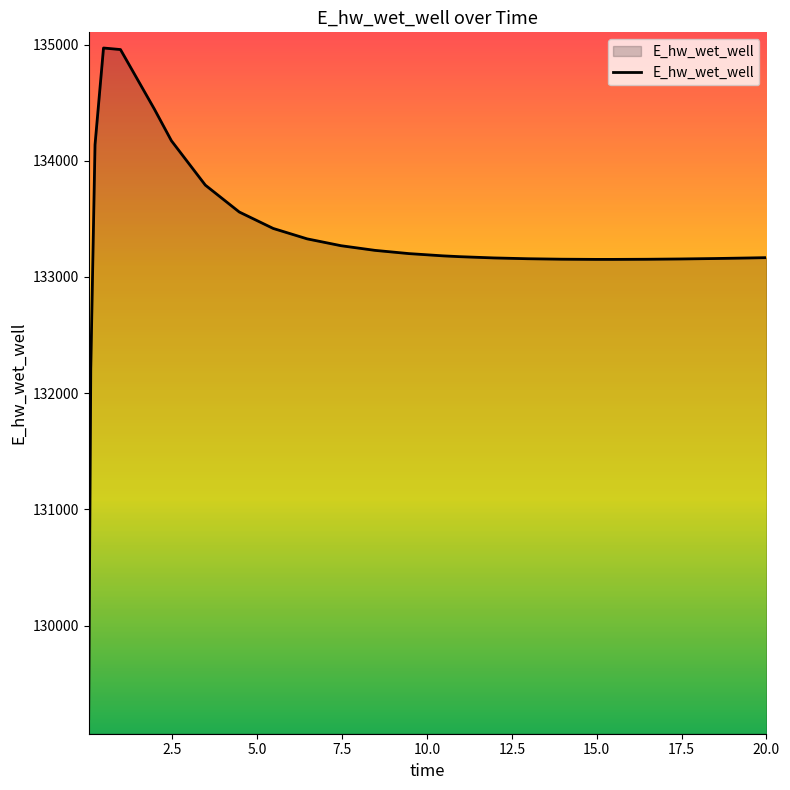

What is the difference between the maximum and minimum values?

5773.1